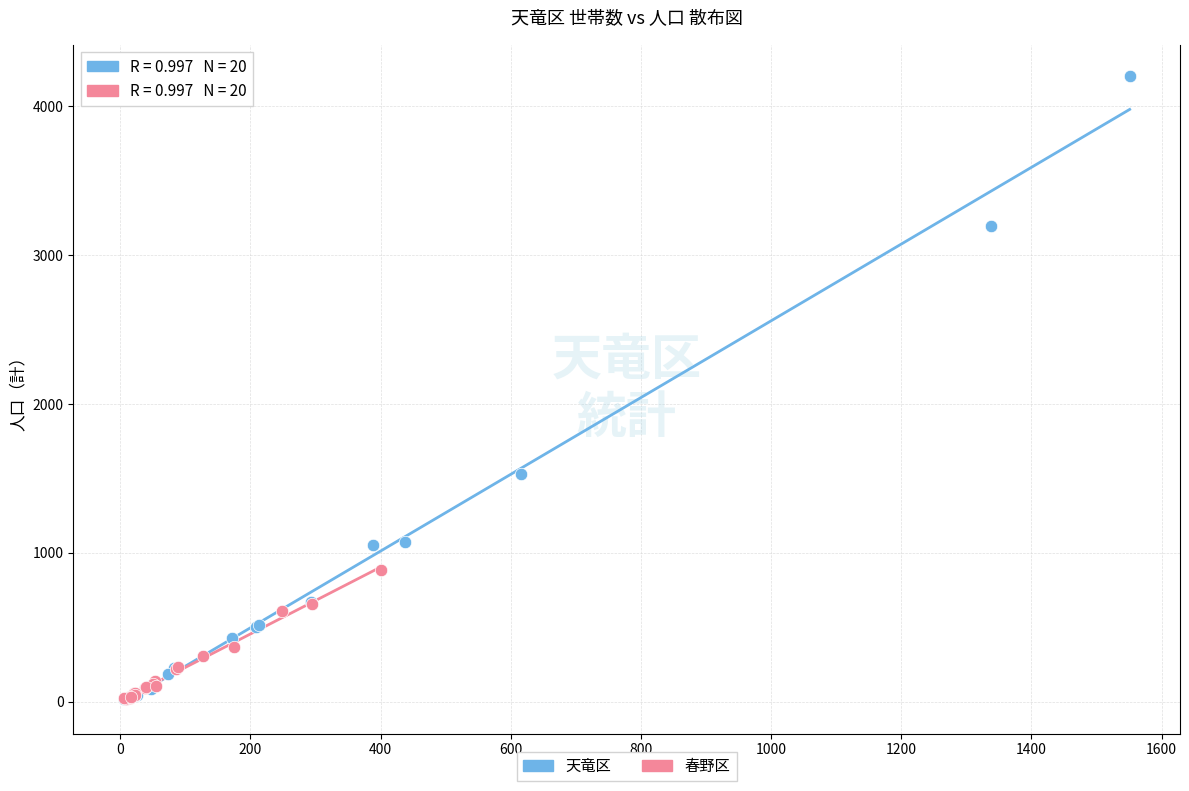

Which series has the largest Y range (max minus min)?

天竜区